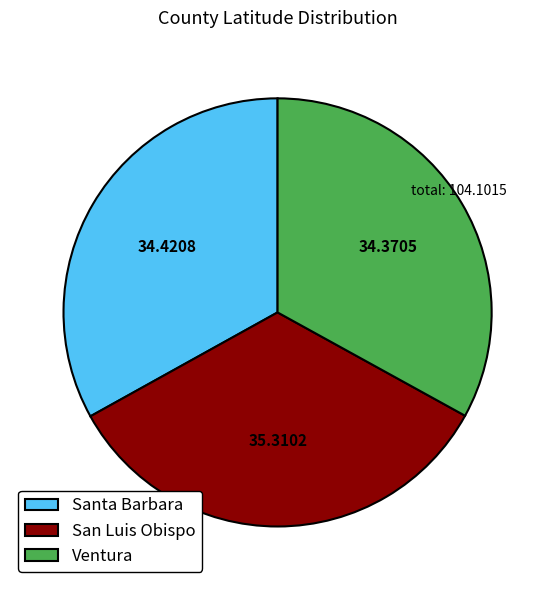

Count the number of slices in the pie.

3